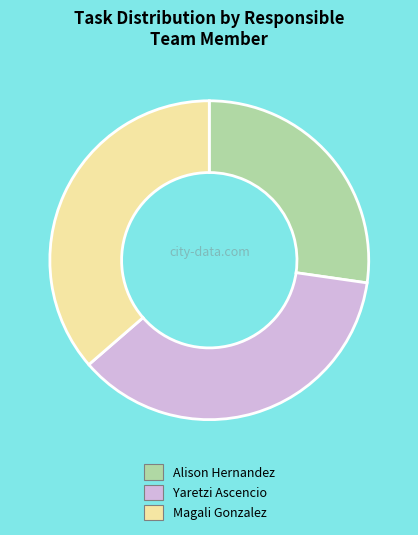

Is there any slice that represents more than half of the pie?

No